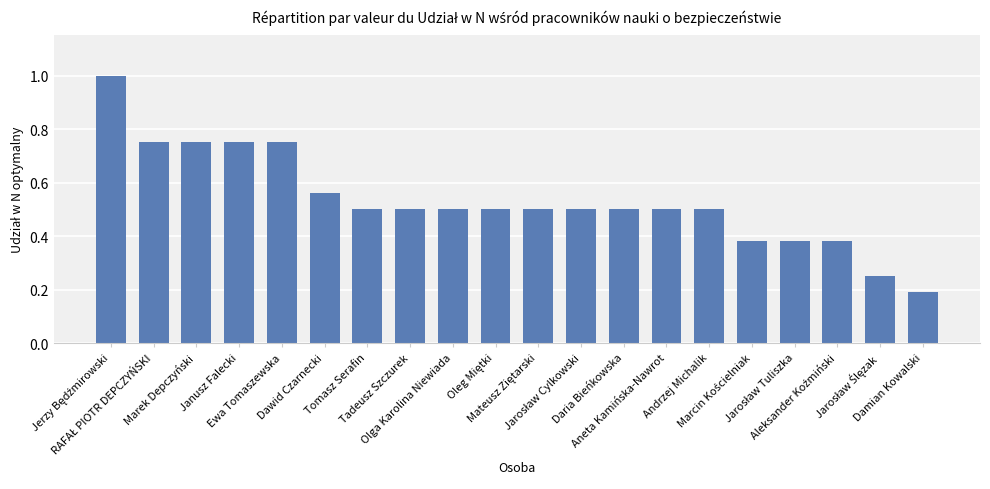

What is the value of the 1st bar from the left?

1.0